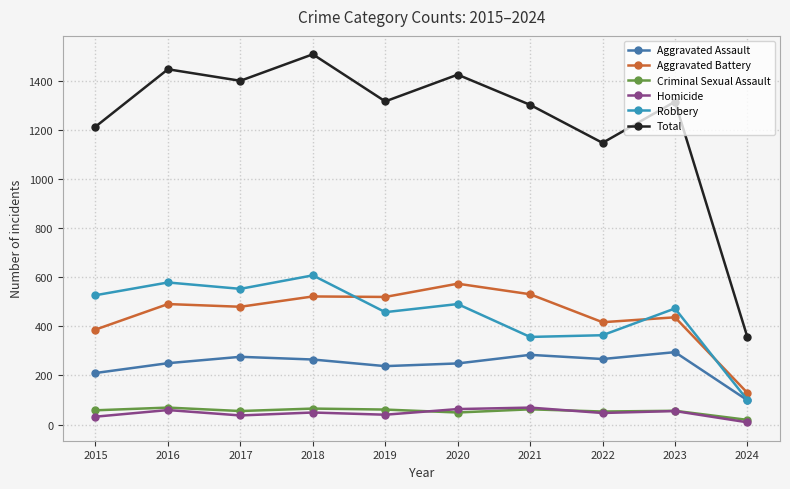

What is the spread (max minus min) of values at 2020?

1377